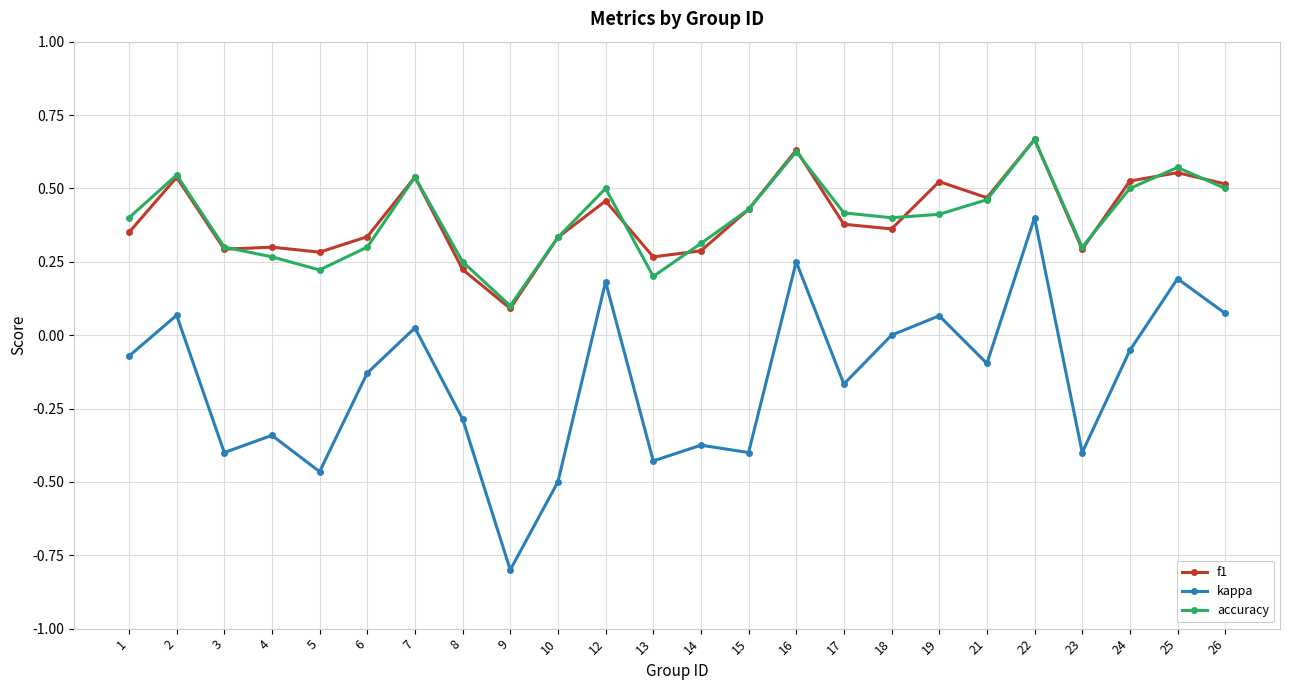

At how many categories does at least one series exceed 0?

24